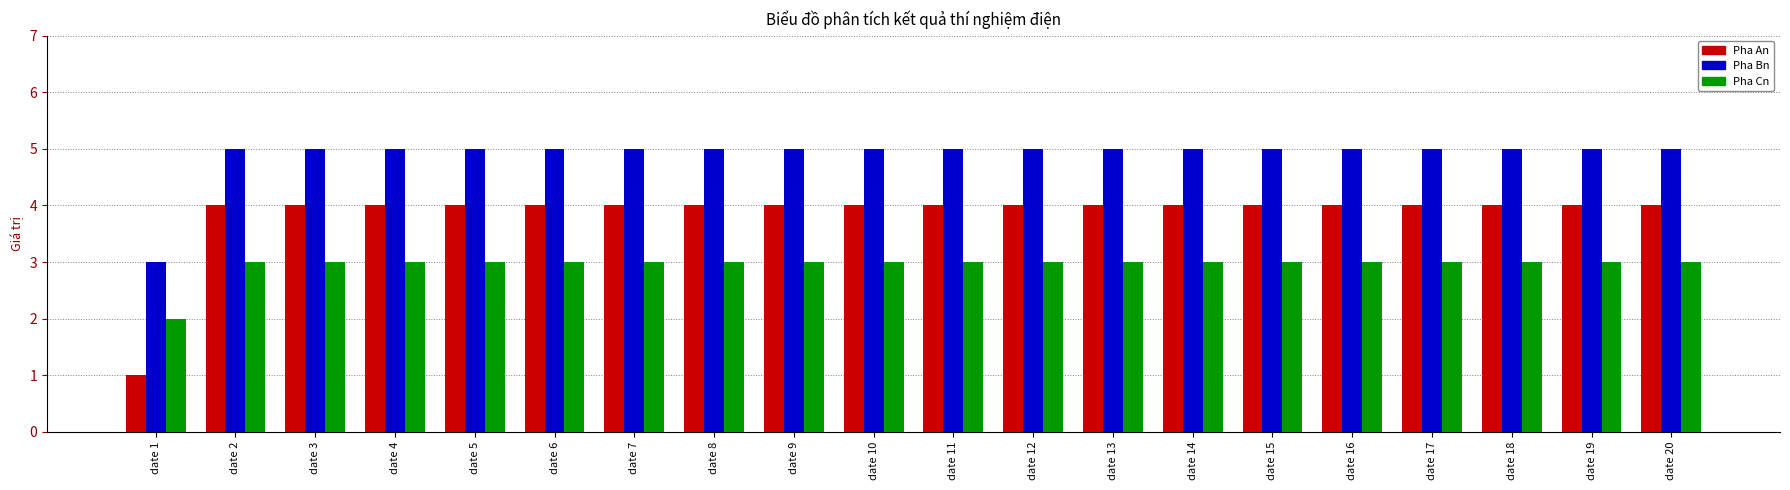

Reading right to left, extract all data points from this chart.

Pha An: date 20=4	date 19=4	date 18=4	date 17=4	date 16=4	date 15=4	date 14=4	date 13=4	date 12=4	date 11=4	date 10=4	date 9=4	date 8=4	date 7=4	date 6=4	date 5=4	date 4=4	date 3=4	date 2=4	date 1=1
Pha Bn: date 20=5	date 19=5	date 18=5	date 17=5	date 16=5	date 15=5	date 14=5	date 13=5	date 12=5	date 11=5	date 10=5	date 9=5	date 8=5	date 7=5	date 6=5	date 5=5	date 4=5	date 3=5	date 2=5	date 1=3
Pha Cn: date 20=3	date 19=3	date 18=3	date 17=3	date 16=3	date 15=3	date 14=3	date 13=3	date 12=3	date 11=3	date 10=3	date 9=3	date 8=3	date 7=3	date 6=3	date 5=3	date 4=3	date 3=3	date 2=3	date 1=2